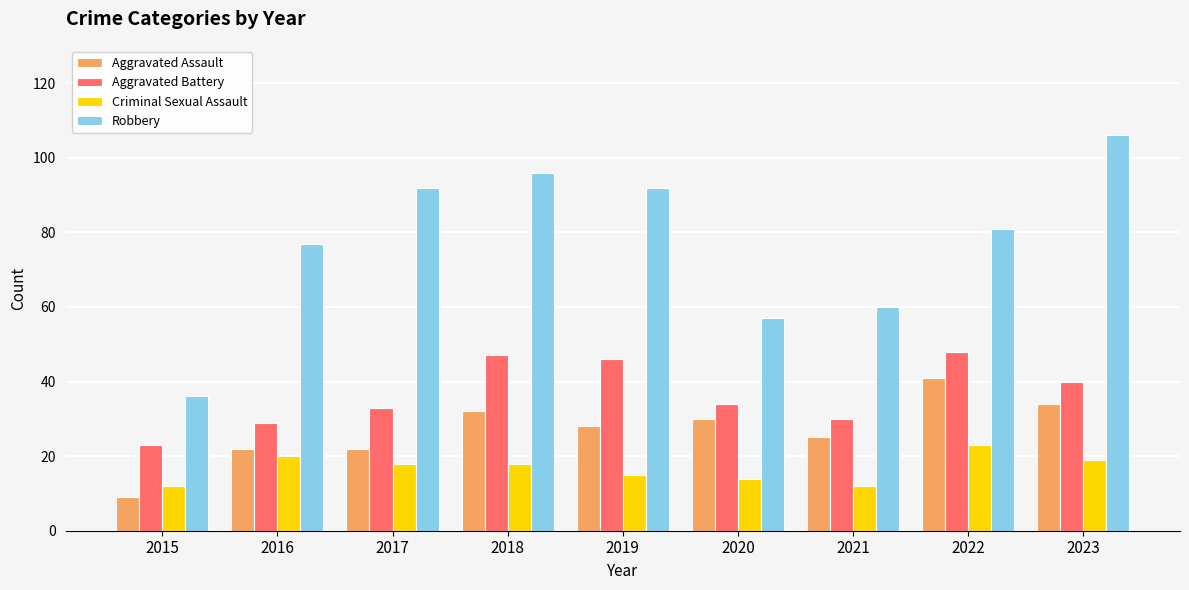

What is the value of the Robbery bar at the 6th from the left?

57